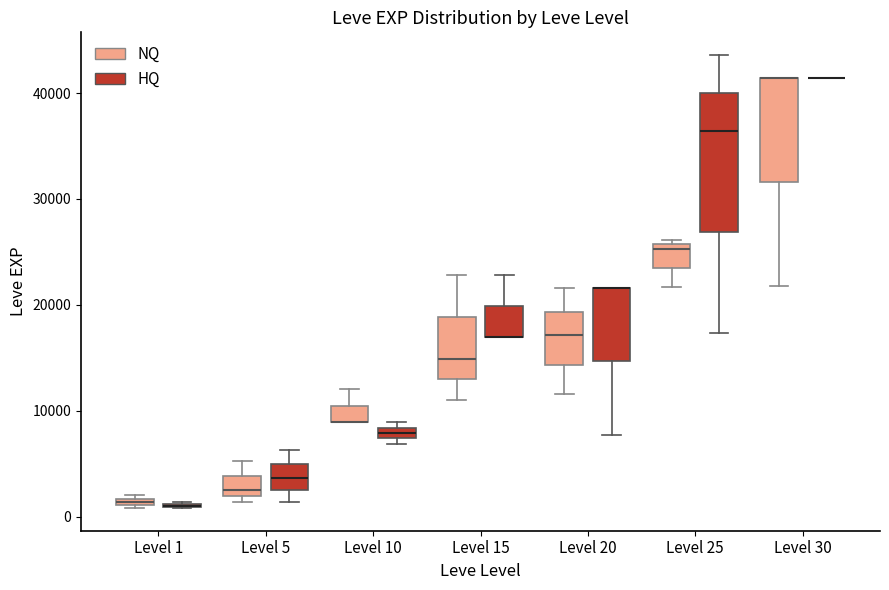

Comparing the boxes themselves (not the whiskers), which one is the tallest?

Level 25 (HQ)